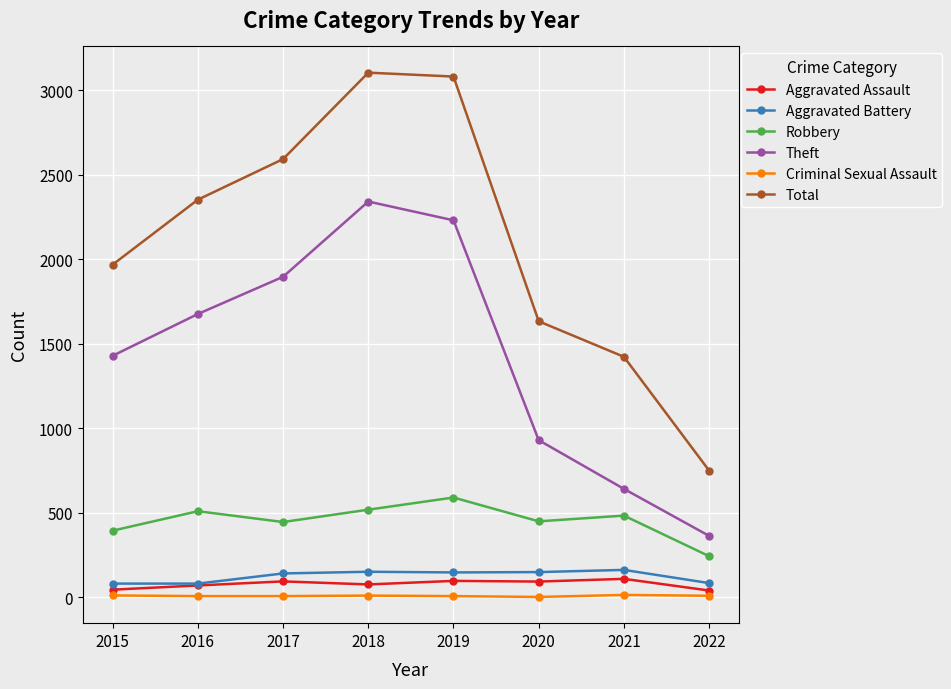

True or false: Criminal Sexual Assault and Theft intersect in this chart.

False